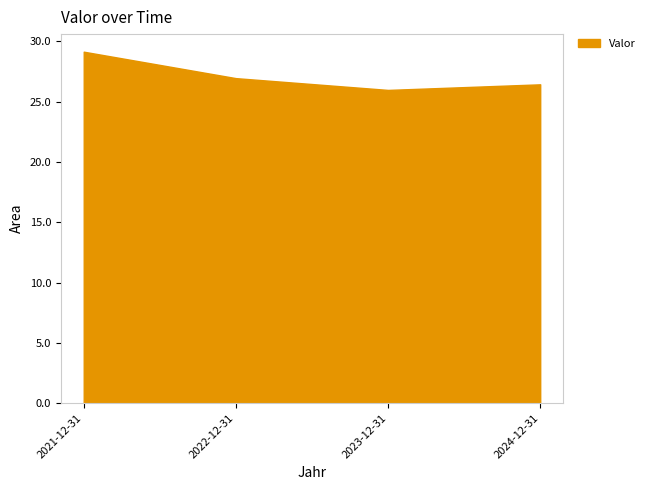

Does the chart have visible grid lines?

Yes